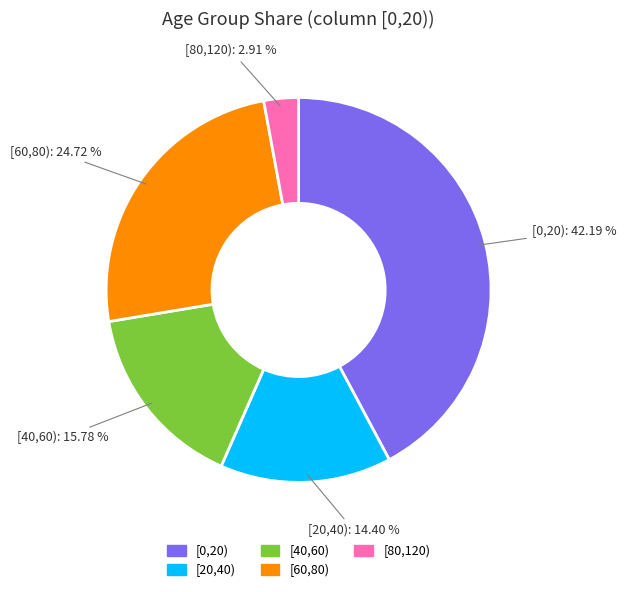

Count the number of slices in the pie.

5